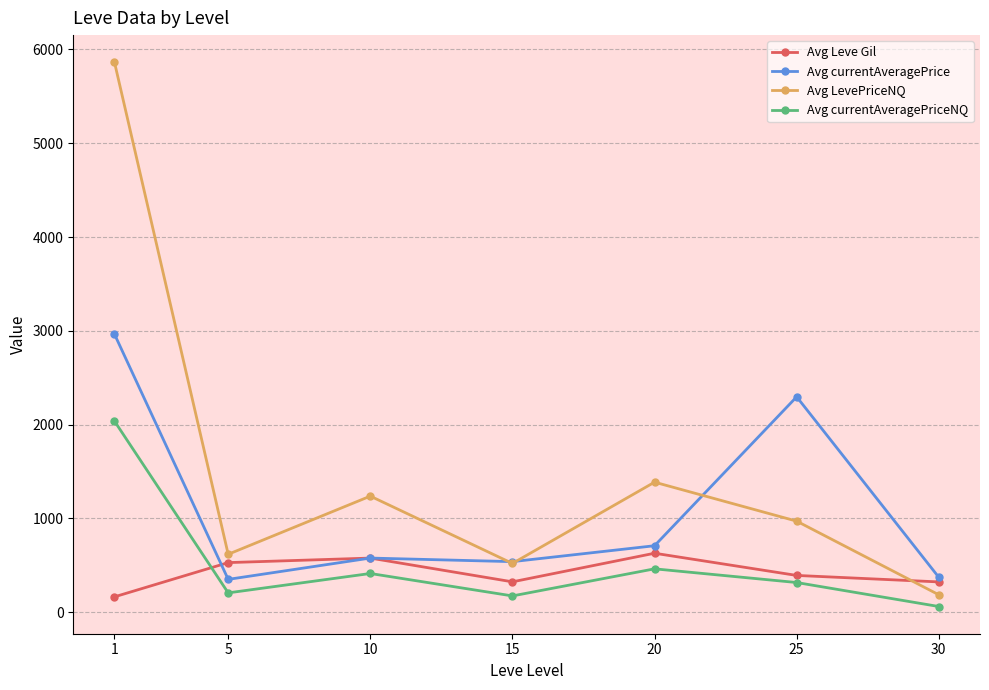

What is the sum of the Avg Leve Gil values at 25 and 10?

968.3